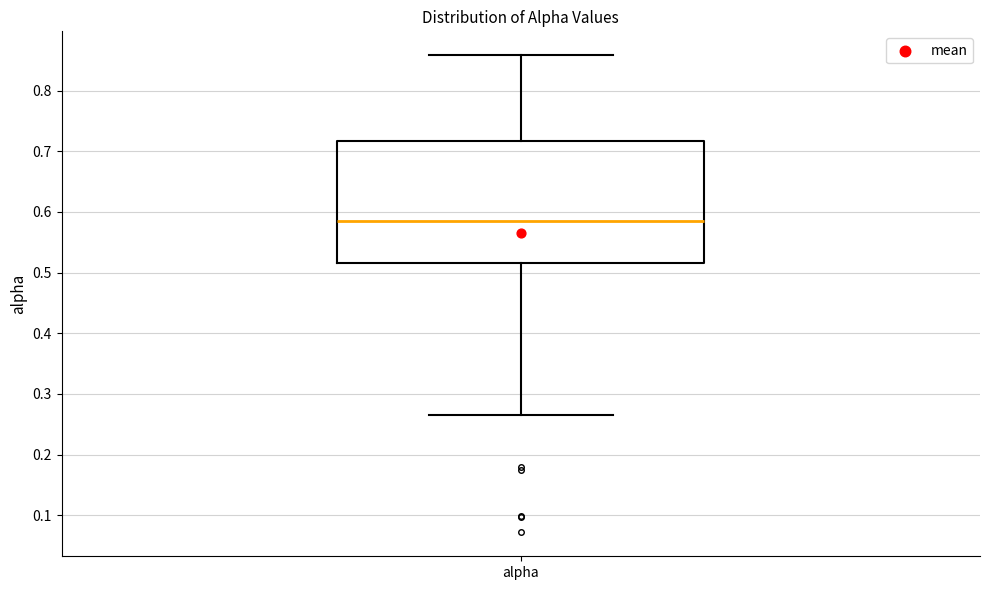

Where does the median line of the box for alpha sit on the y-axis? The values are not printed on the chart, so give them approximately, as read against the axis.

0.59